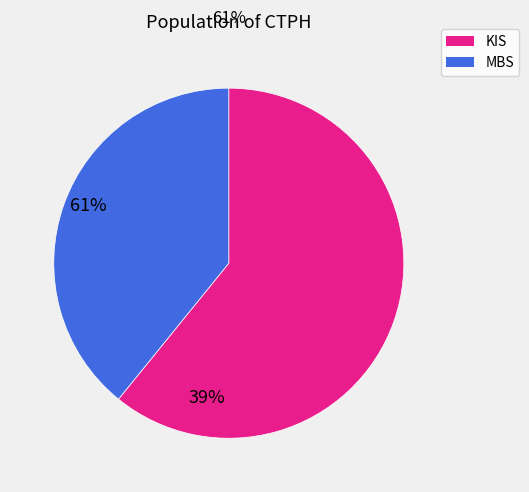

Does any single category account for the majority?

Yes